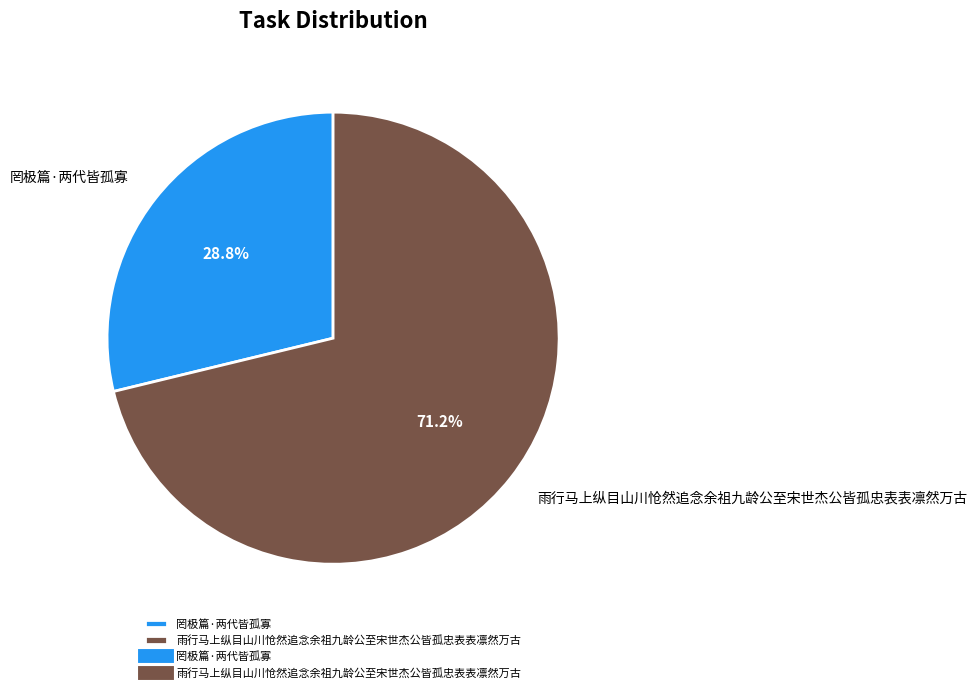

Which slice is the largest?

雨行马上纵目山川怆然追念余祖九龄公至宋世杰公皆孤忠表表凛然万古